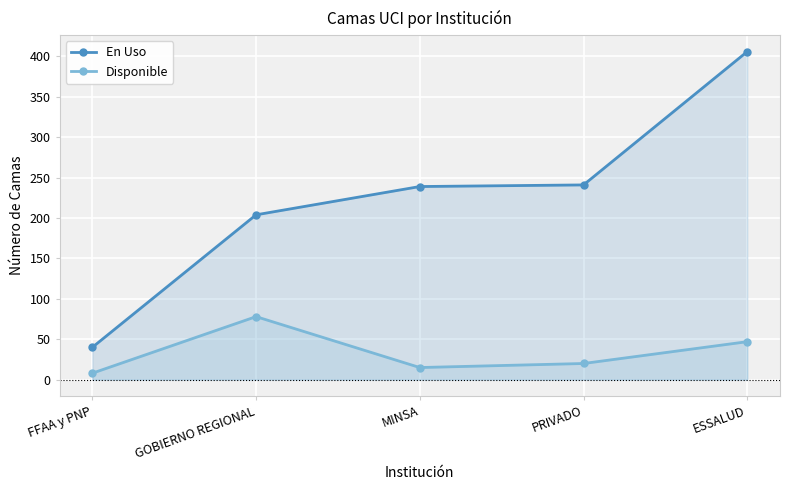

Which category has the lowest value in the Disponible series?

FFAA y PNP